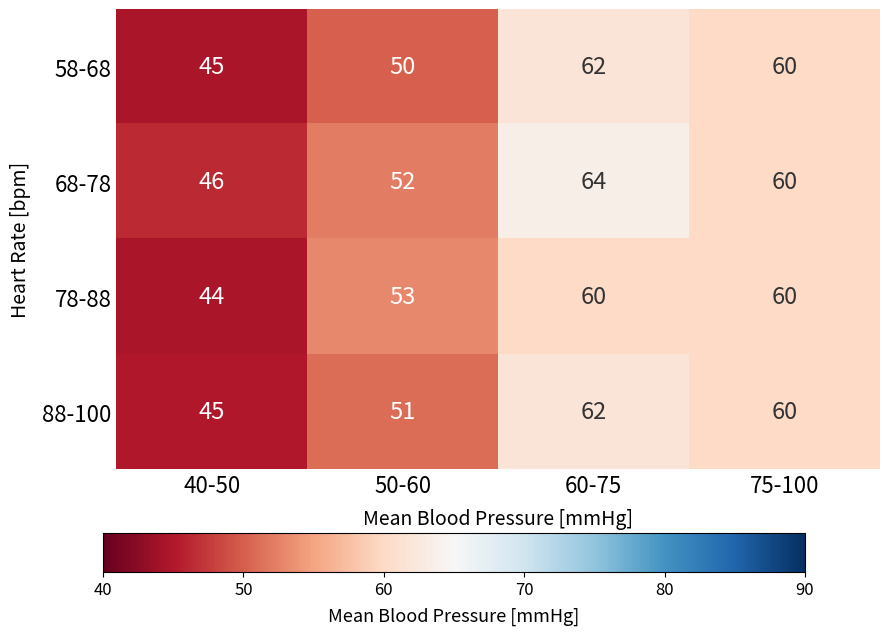

What is the highest value of the 78-88 series?

60